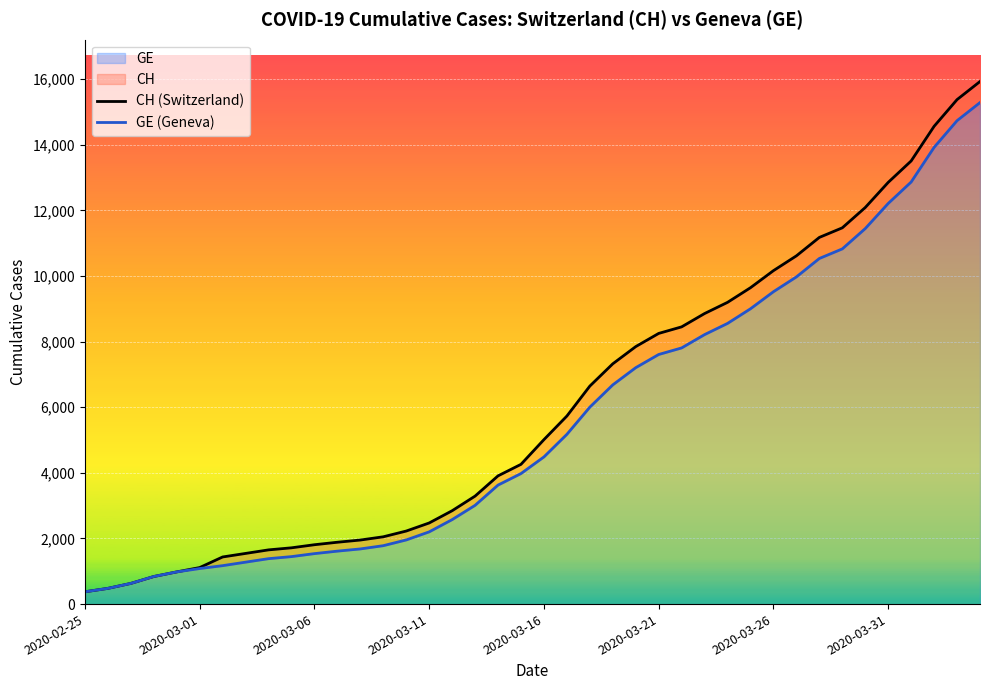

Rank the series at 22 from highest to lowest value.

CH (Switzerland), GE (Geneva)